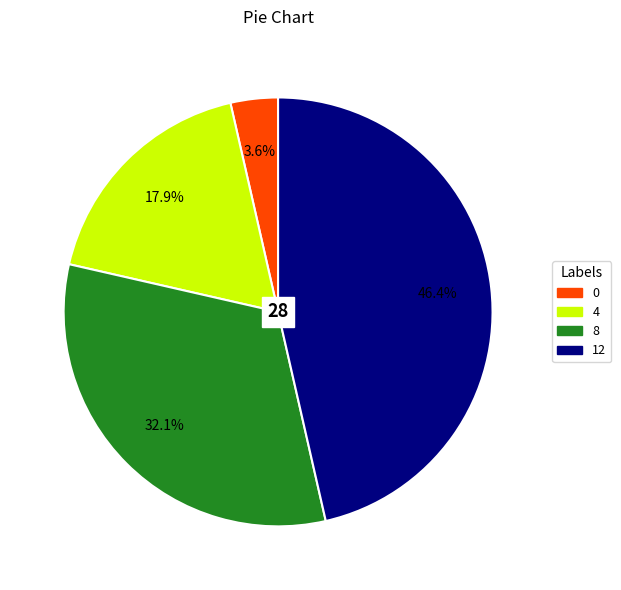

Rank the categories by value from lowest to highest.

0, 4, 8, 12